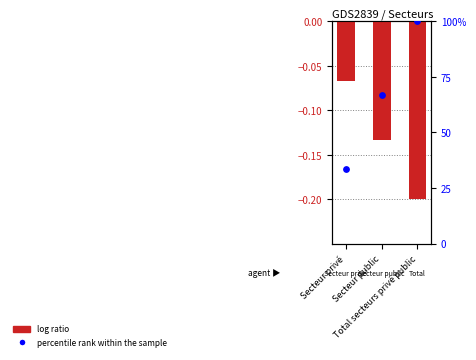

What is the total value across all series at Secteur privé?

33.3